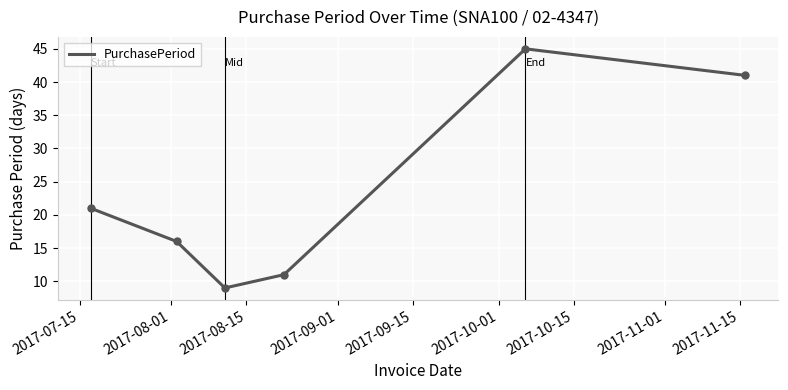

What is the sum of all values?

143